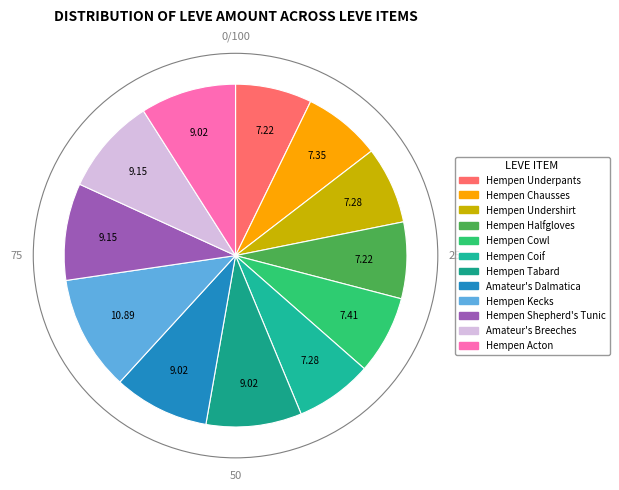

Which slice is the largest?

Hempen Kecks